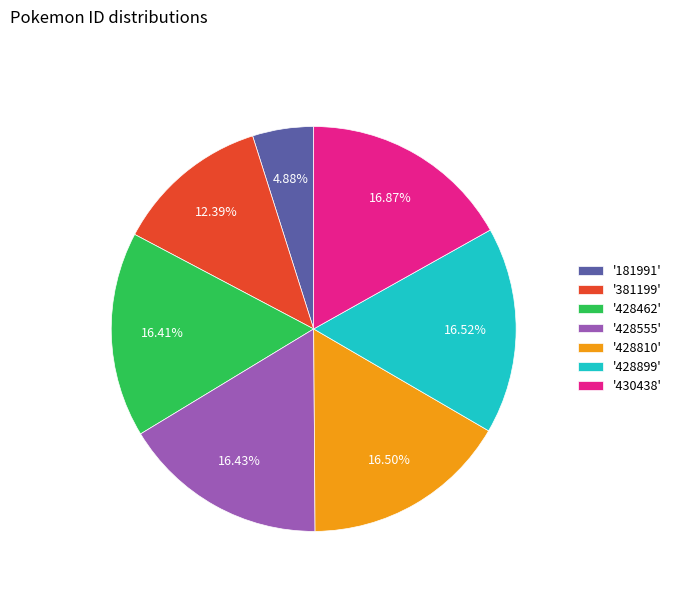

Is the sum of '381199' and '428810' greater than half?

No